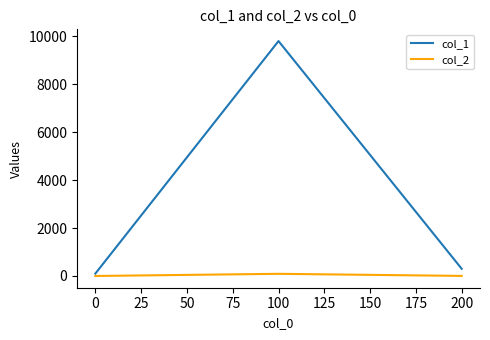

What is the highest value of the col_2 series?

90